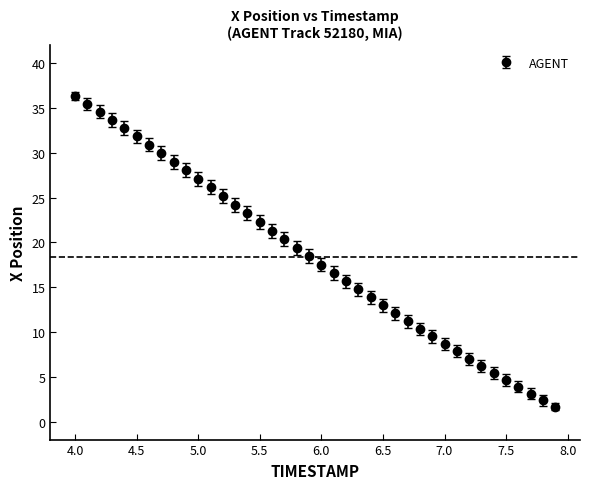

What is the difference between the maximum and second lowest values?

33.9